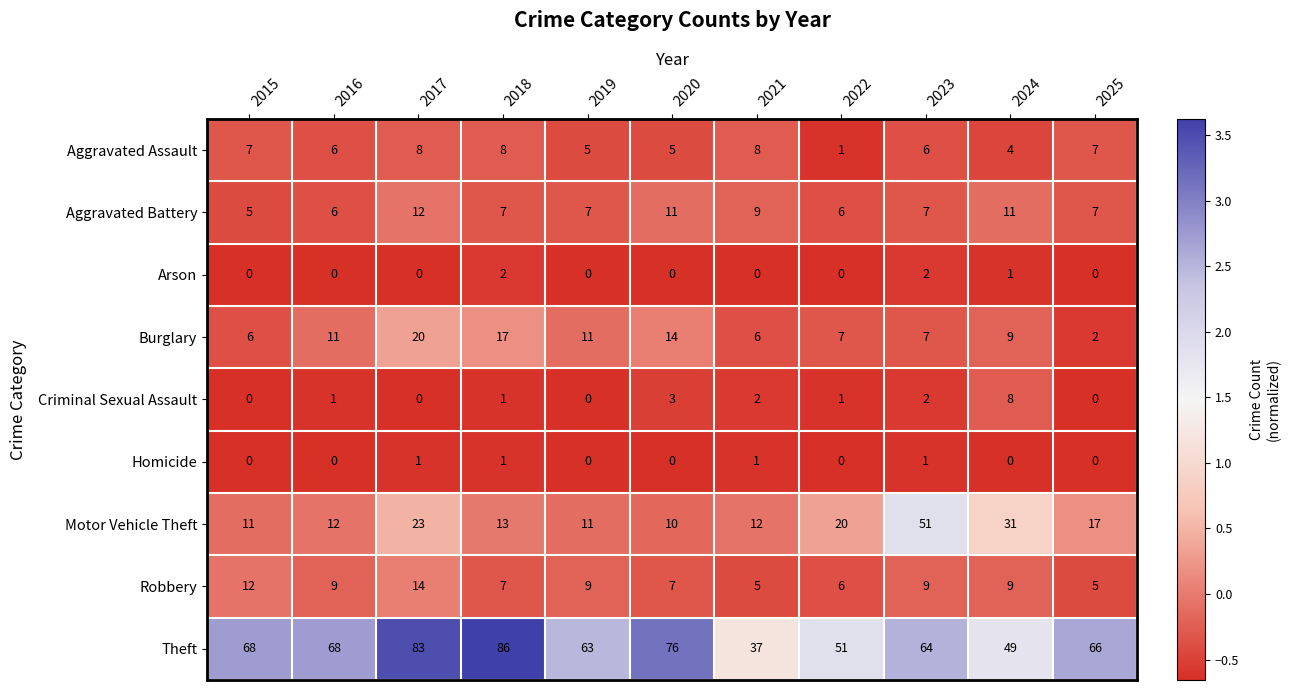

What is the average value of the Aggravated Assault series?

6